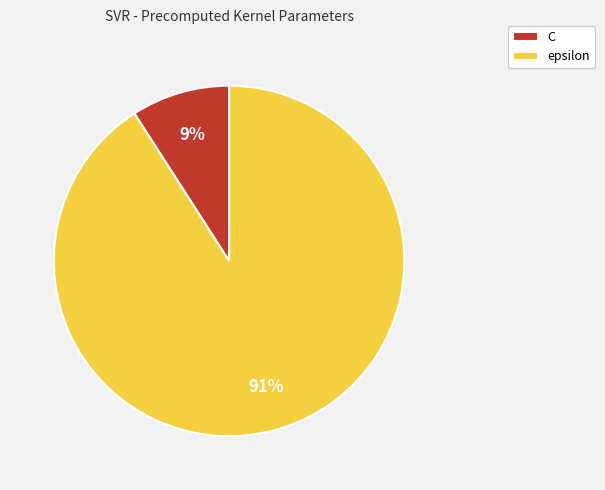

To the nearest percent, what portion does C represent?

9%